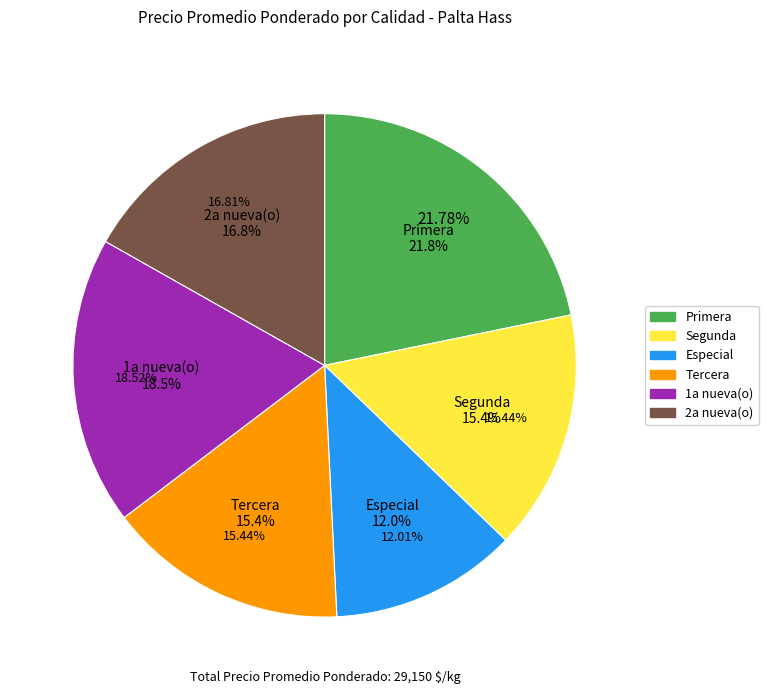

How many slices are in this pie chart?

6